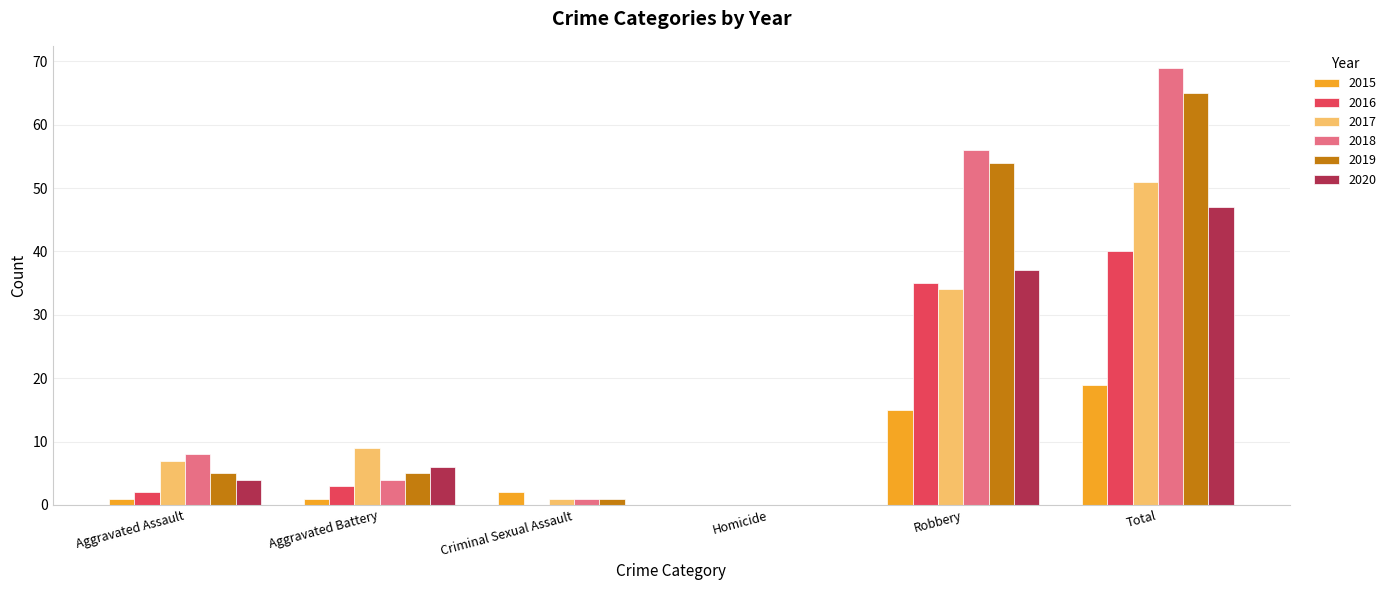

What is the sum of all 2016 values?

80